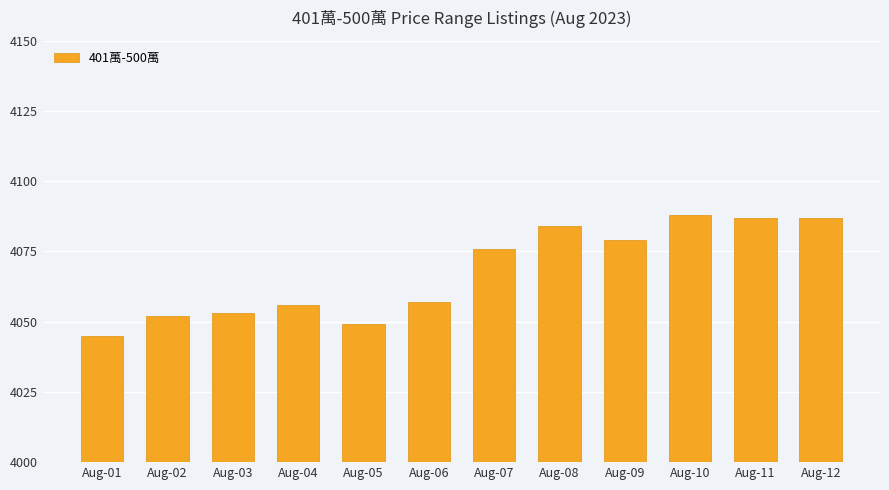

What is the greatest value displayed?

4088